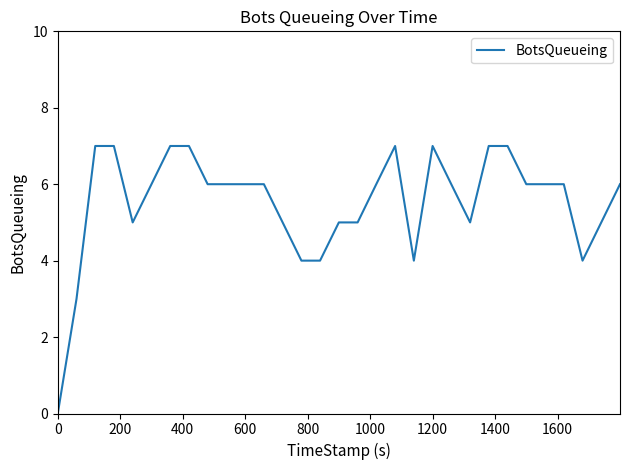

What is the maximum value shown in the chart?

7